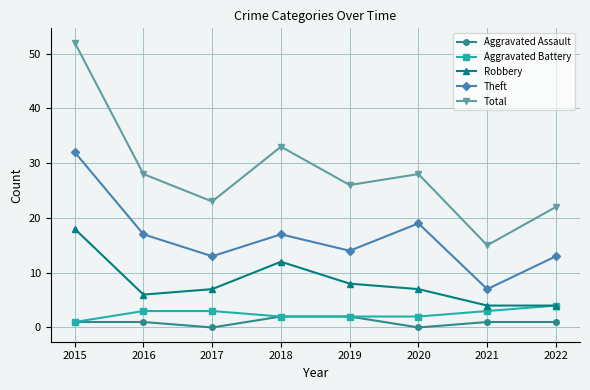

What is the difference between the maximum and minimum values in the Total series?

37